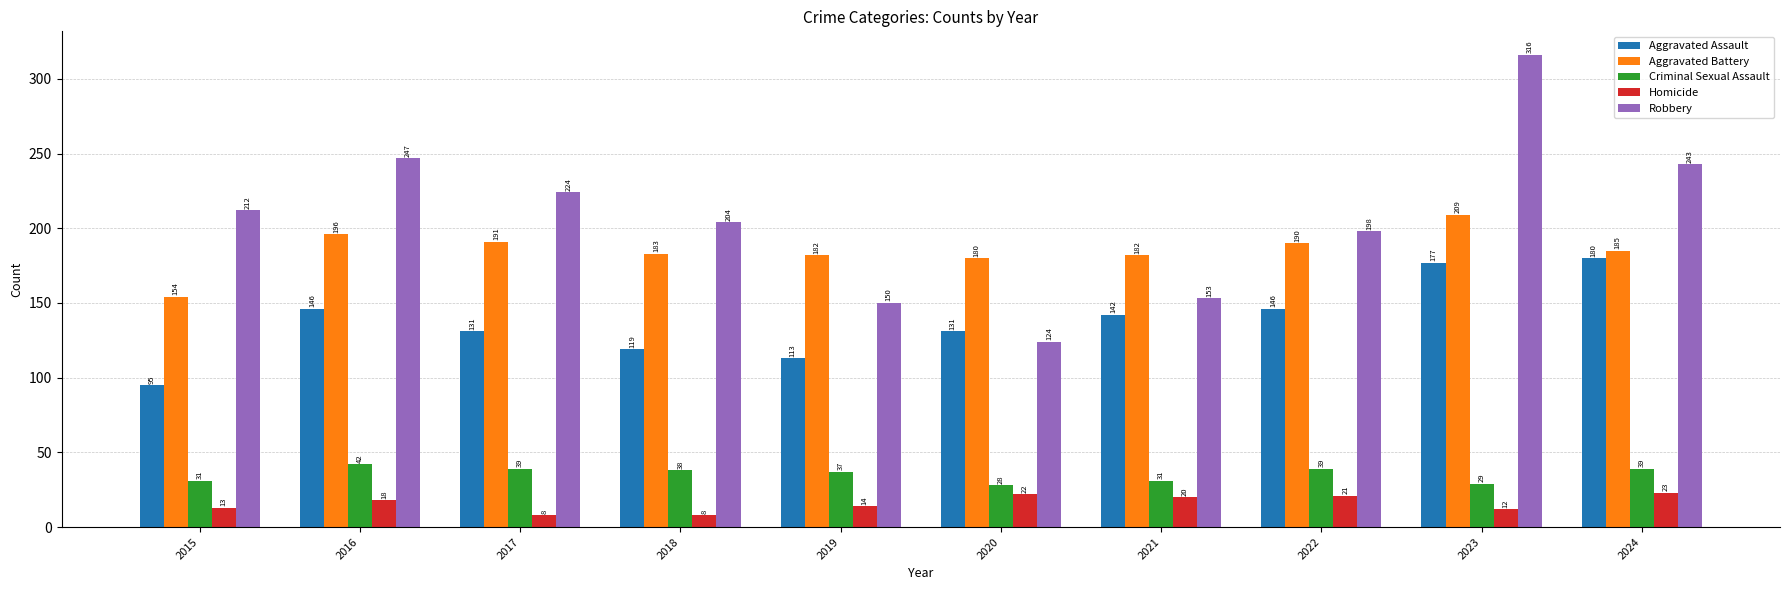

What is the value of the Aggravated Assault bar at the 7th from the left?

142